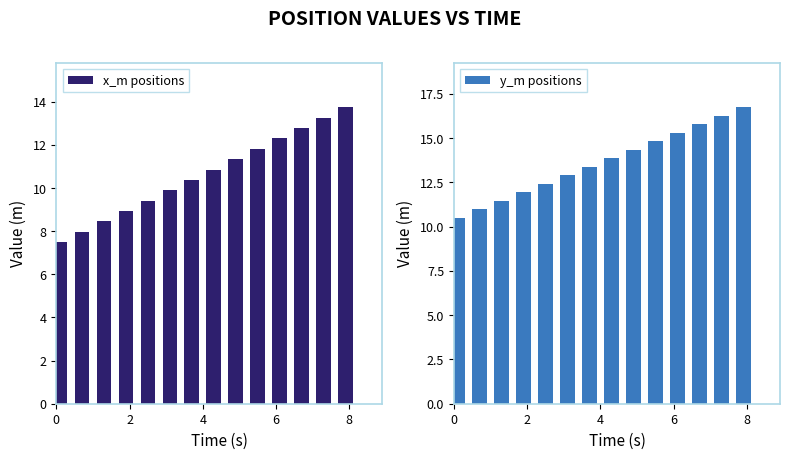

How many data points in x_m positions are above 10?

8